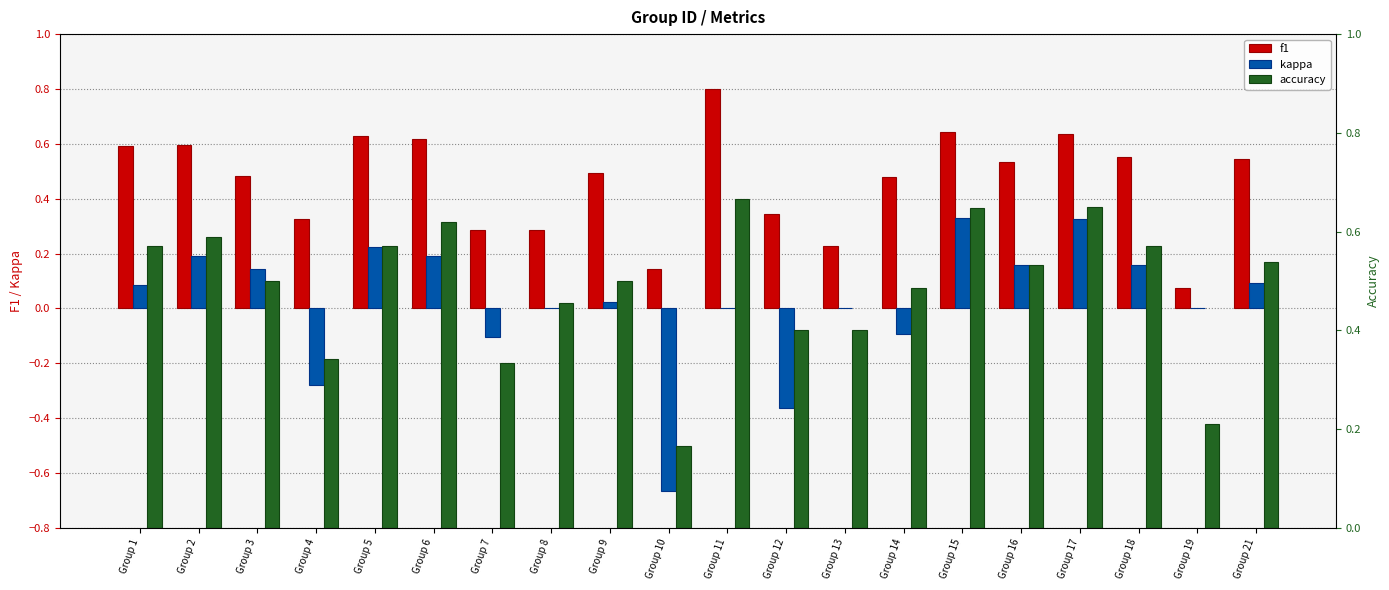

Where is accuracy nearest to the value 0?

Group 10